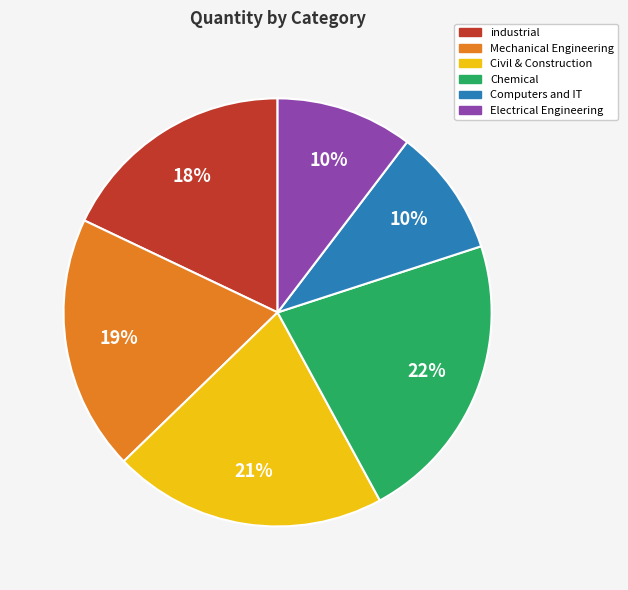

Is the sum of Chemical and Computers and IT greater than half?

No